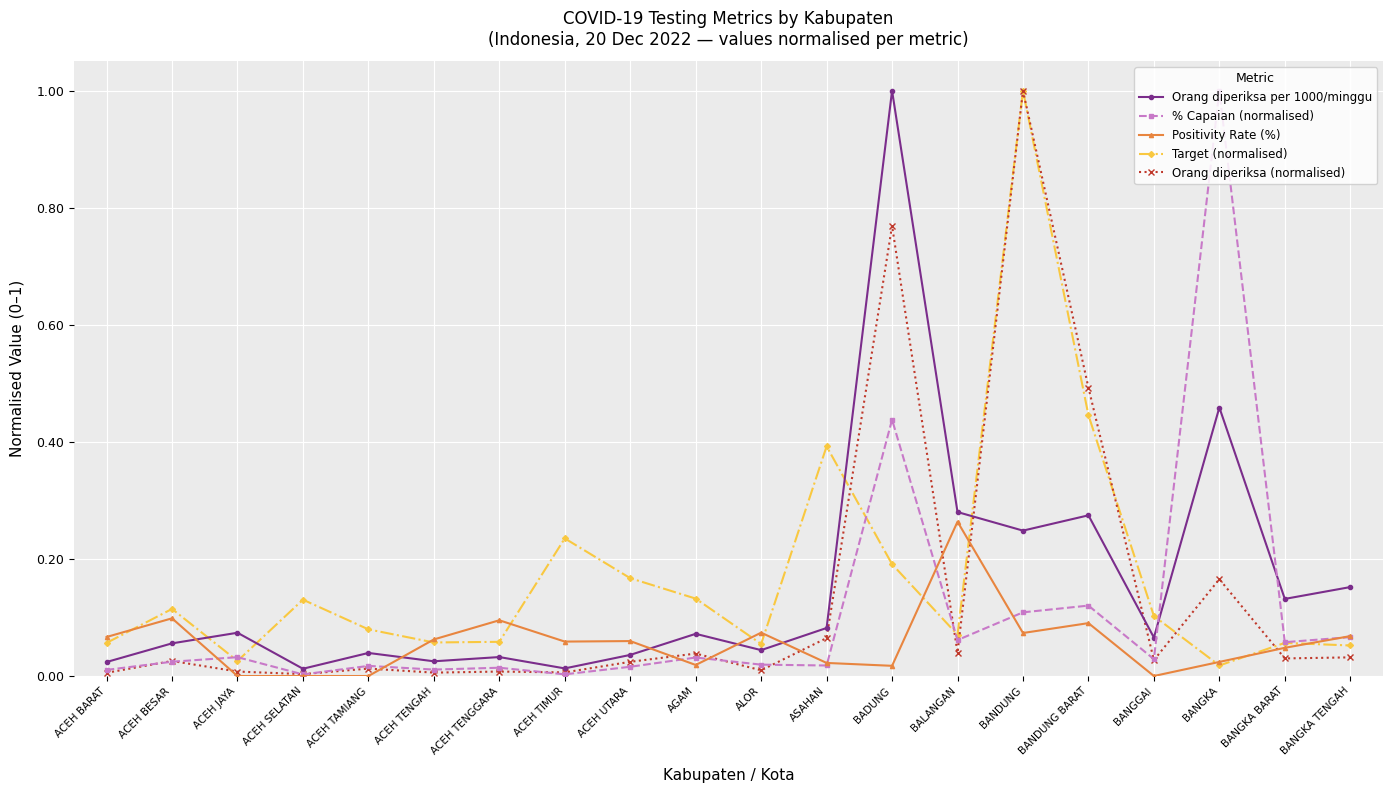

How many lines are shown in the chart?

5